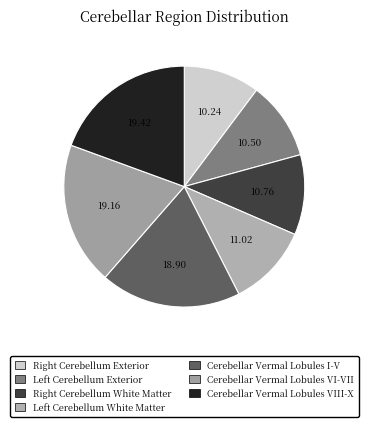

What is the smallest slice in the pie chart?

Right Cerebellum Exterior